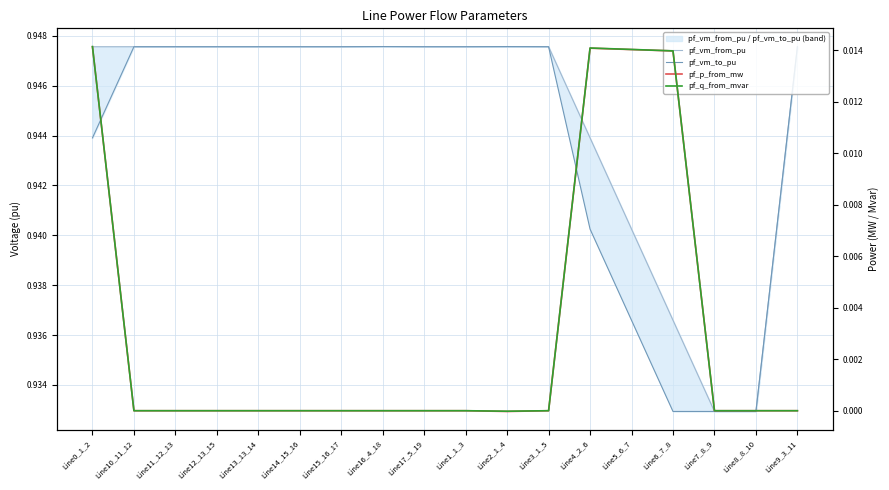

What is the label of the 14th point from the left?

Line5_6_7